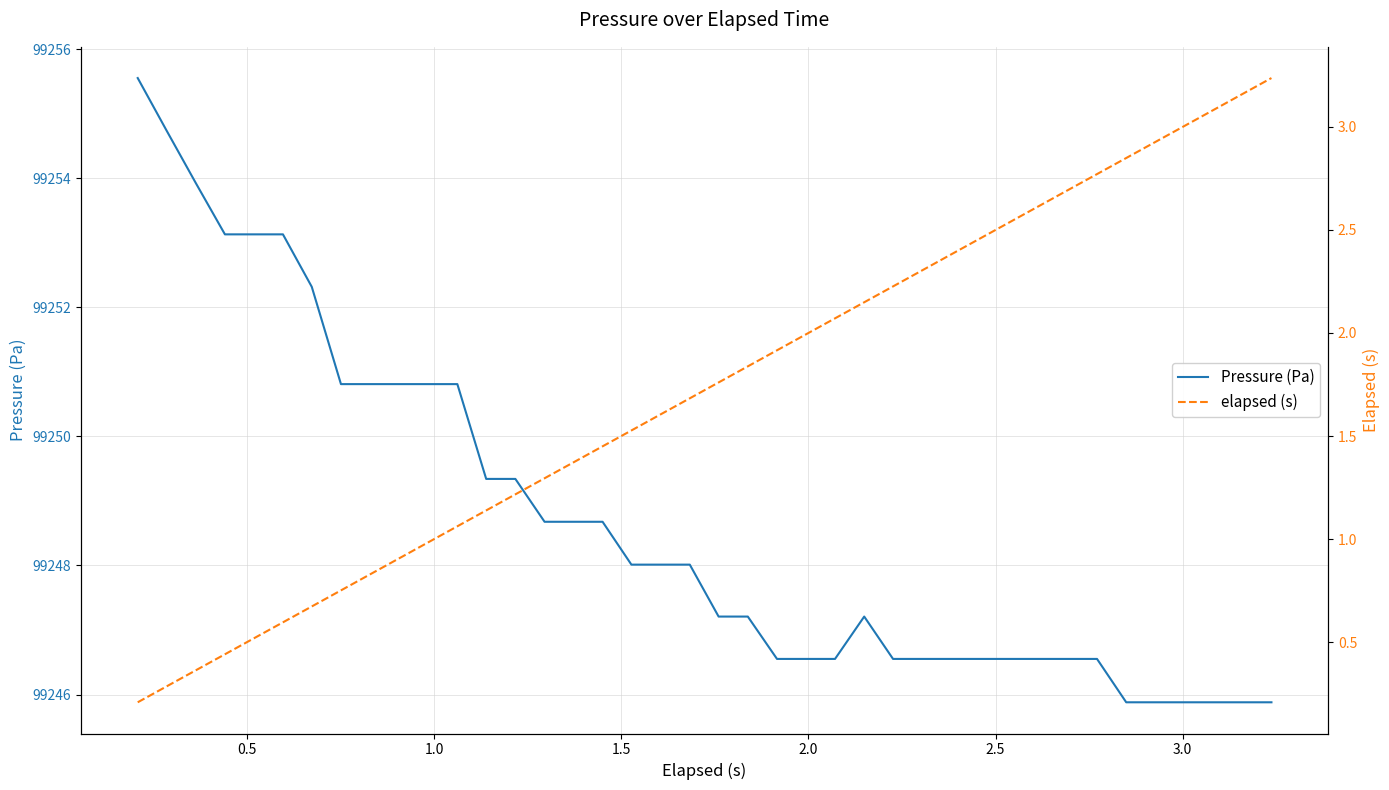

Rank the series by their average value, from lowest to highest.

elapsed (s), Pressure (Pa)